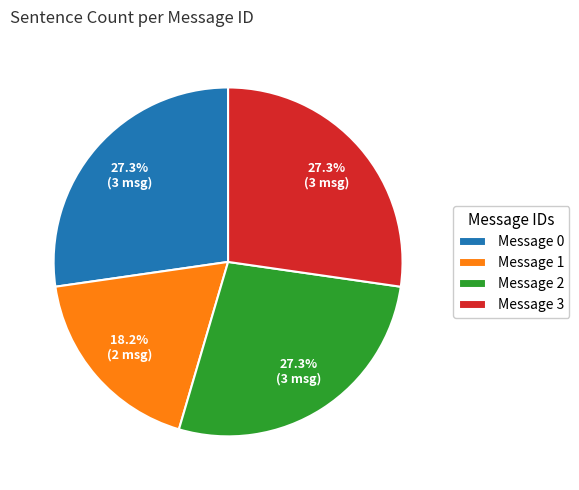

To the nearest percent, what percentage of the pie is Message 1?

18%